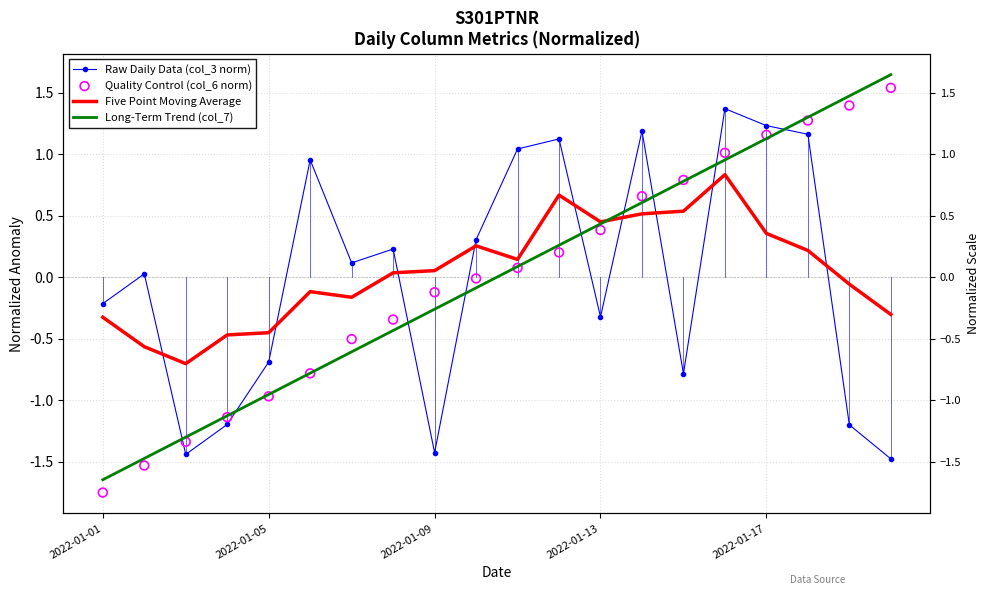

What are all the series names shown in the legend?

Raw Daily Data (col_3 norm), Five Point Moving Average, Long-Term Trend (col_7), Quality Control (col_6 norm)